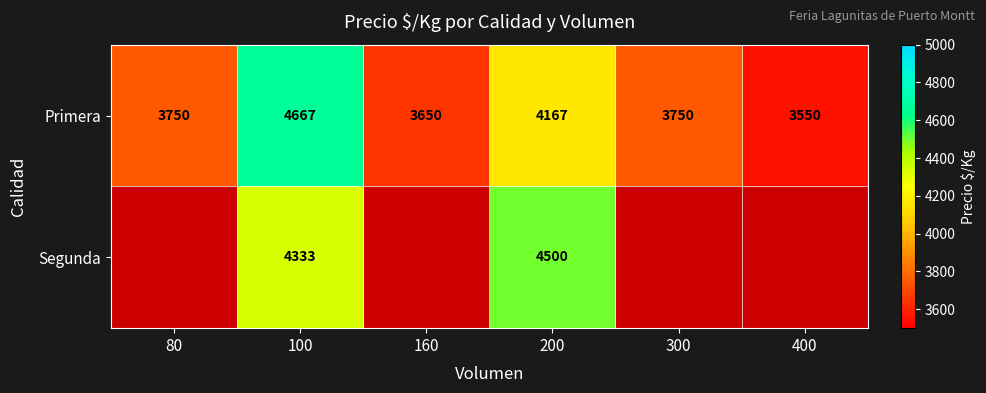

What is the average value of the Primera series?

3922